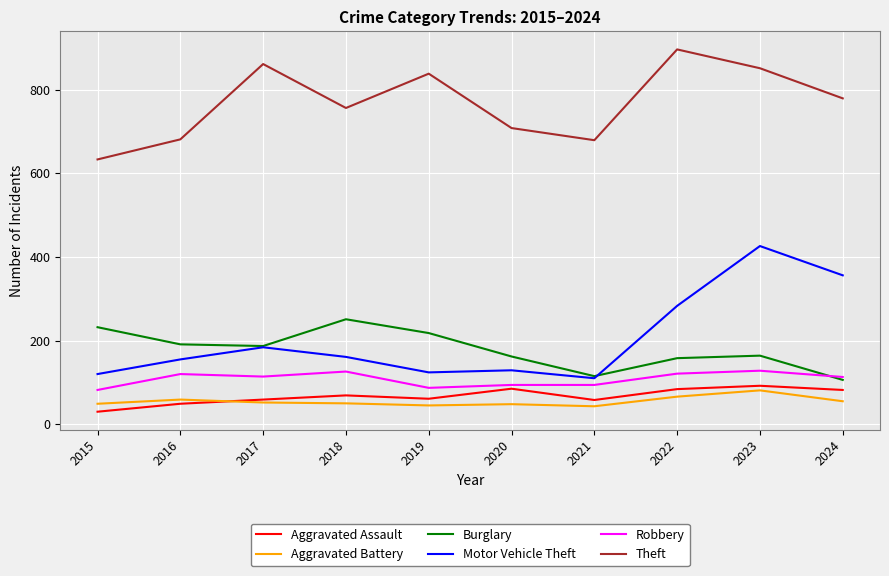

What is the sum of all Robbery values?

1079